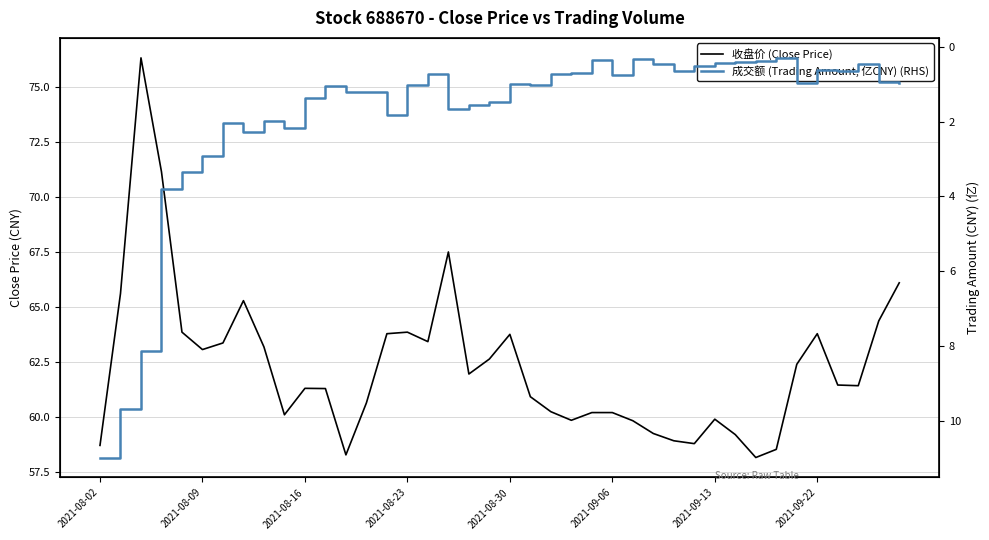

What is the maximum value for 成交额 (Trading Amount, 亿CNY) (RHS)?

11.0